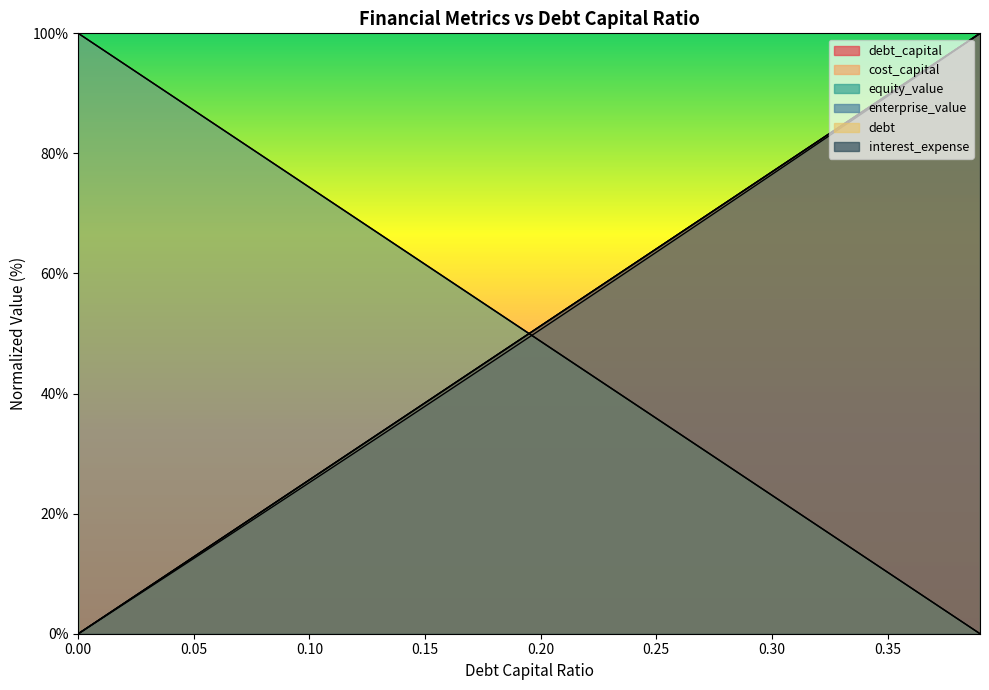

At which label does enterprise_value first exceed 50?

0.2